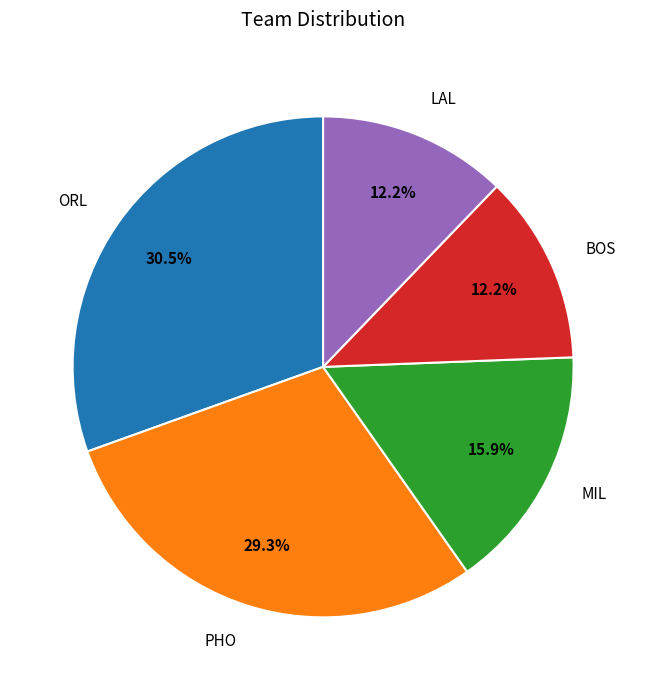

To the nearest percent, what portion does BOS represent?

12%